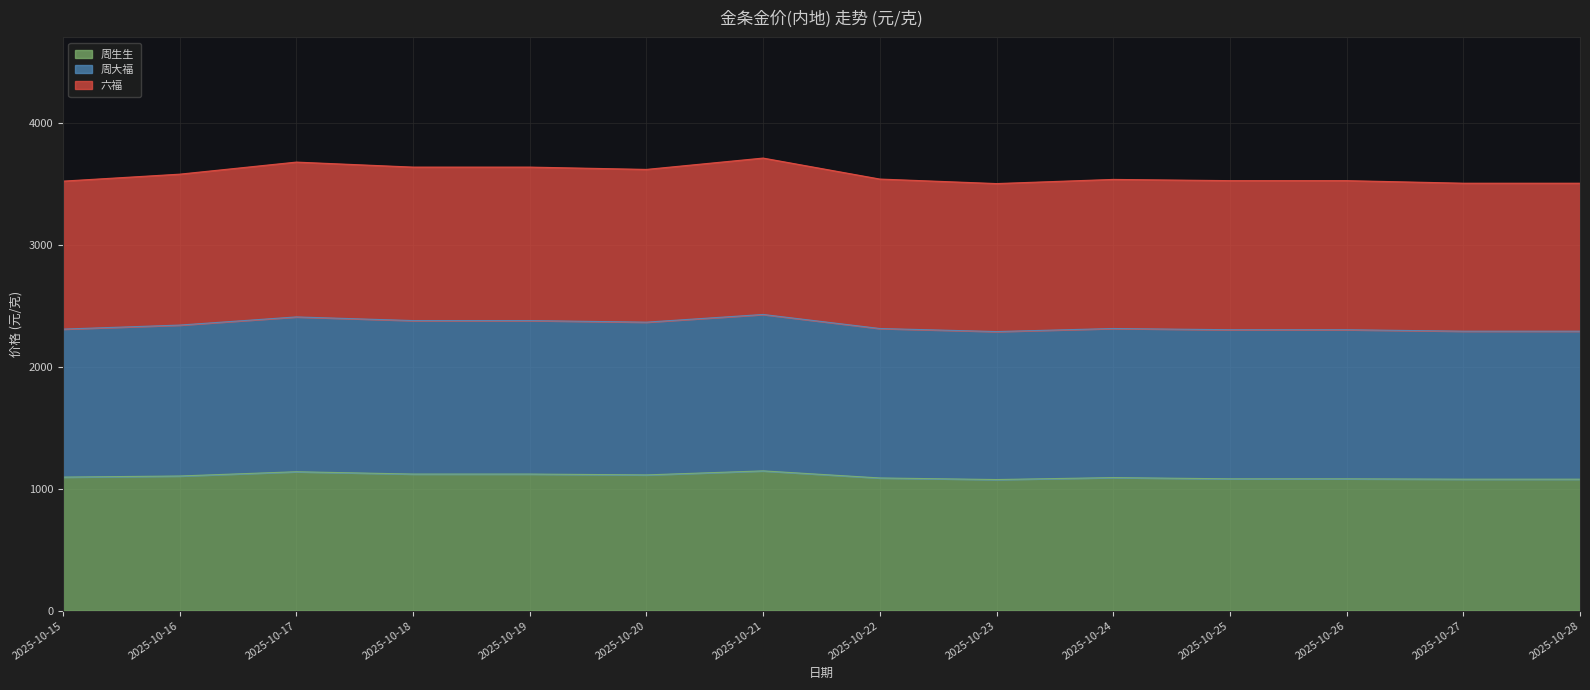

Rank the series at 2025-10-18 from highest to lowest value.

周大福, 六福, 周生生